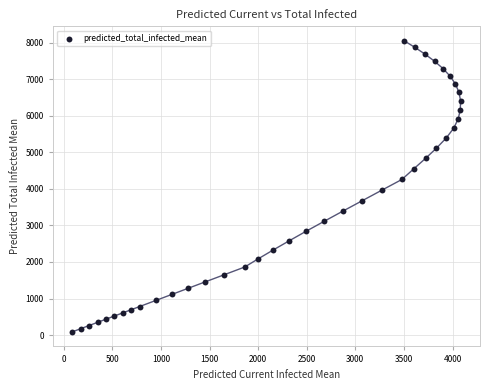

What is the range of Y values (max minus min)?

7964